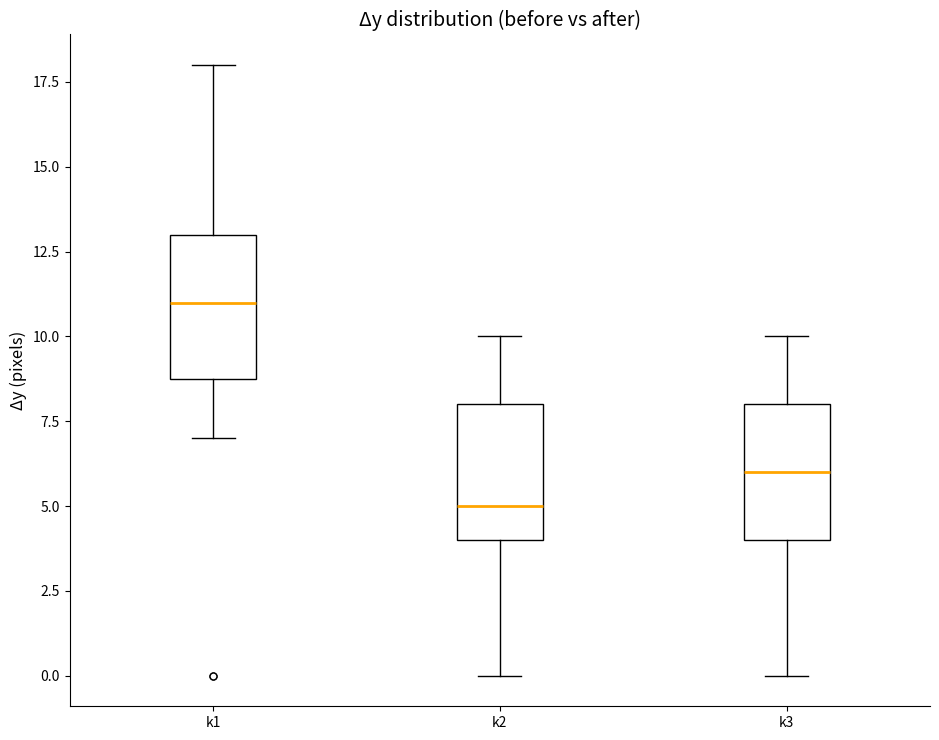

Reading left to right, read every box against the y-axis: the position of its median line, the range the box covers, and the ends of its whiskers. The values are not printed on the chart, so give them approximately, as read against the axis.

k1: median 11, box 9 to 13, whiskers 7 to 18
k2: median 5, box 4 to 8, whiskers 0 to 10
k3: median 6, box 4 to 8, whiskers 0 to 10